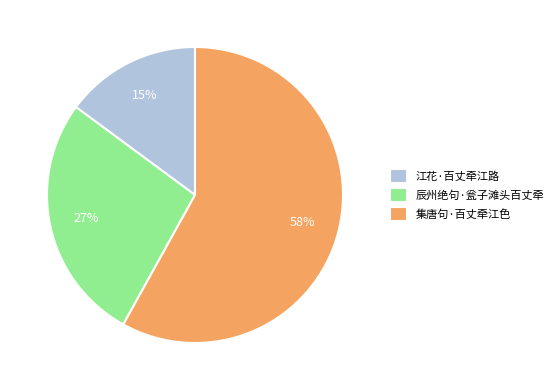

Count the number of slices in the pie.

3